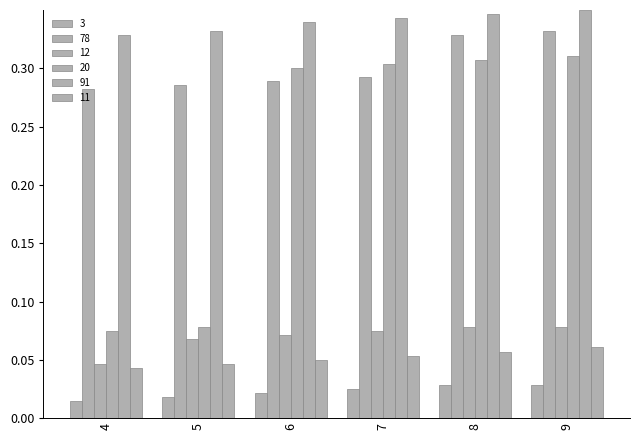

How many series are shown in this chart?

6